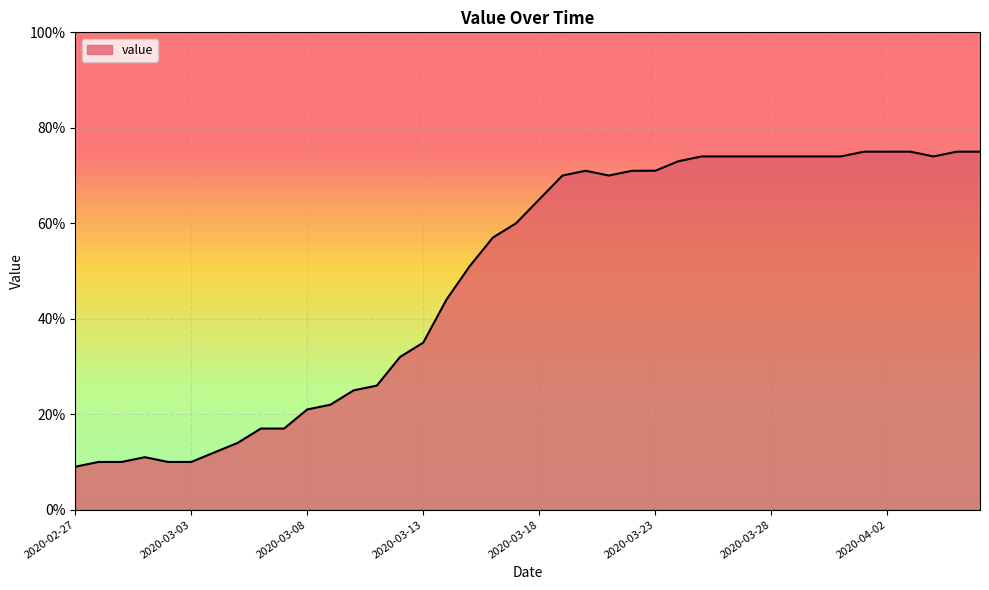

What is the difference between the maximum and minimum values?

66